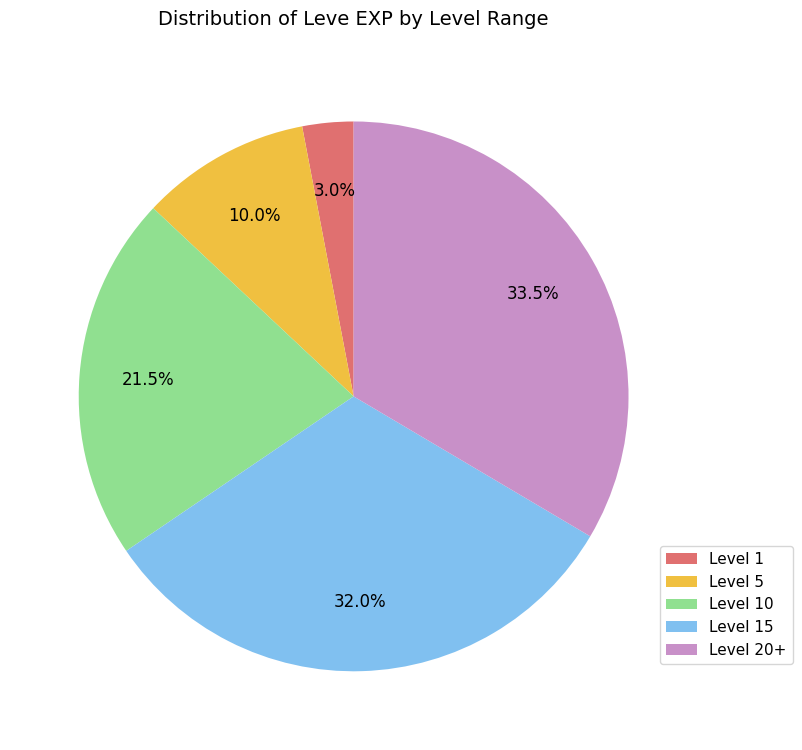

Rank the categories by value from lowest to highest.

Level 1, Level 5, Level 10, Level 15, Level 20+